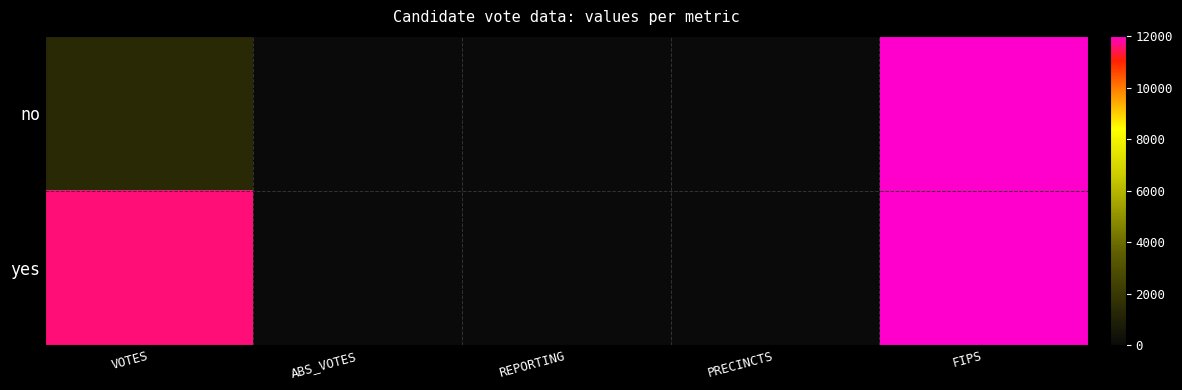

At how many categories does at least one series exceed 7455?

2